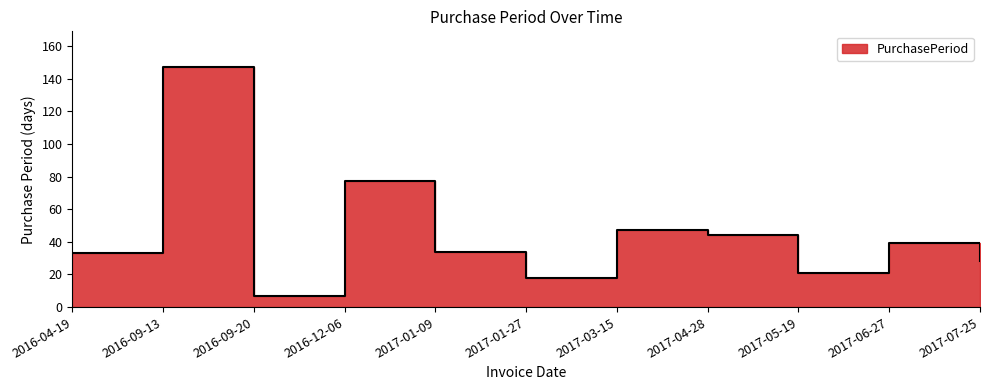

At which category does the data reach its first local peak?

2016-09-13